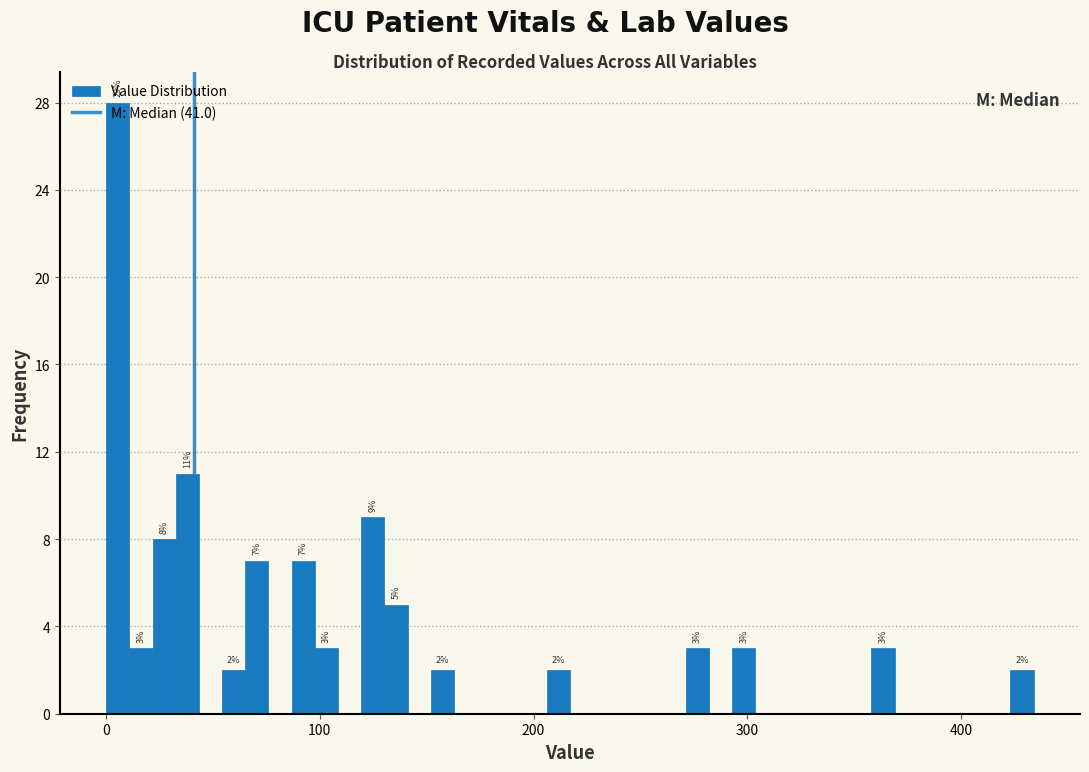

Around what value on the x-axis is the tallest bar? Give the approximate position of its centre, as read against the axis.

10